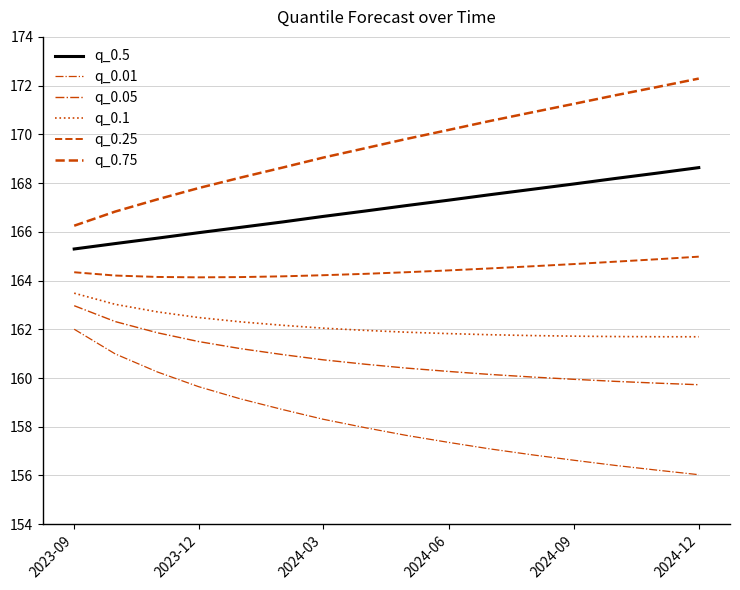

Is this an area chart (filled region under the line)?

No